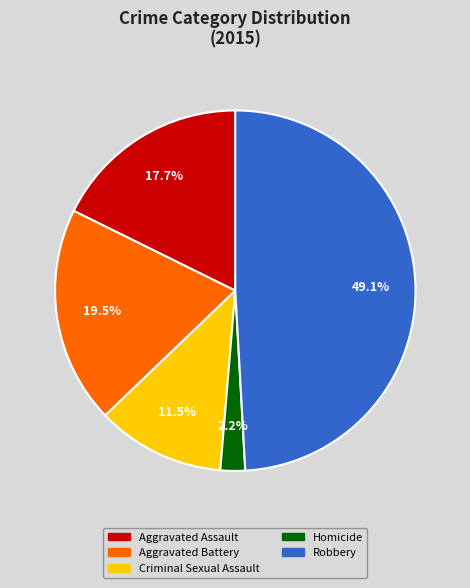

What is the largest slice in the pie chart?

Robbery